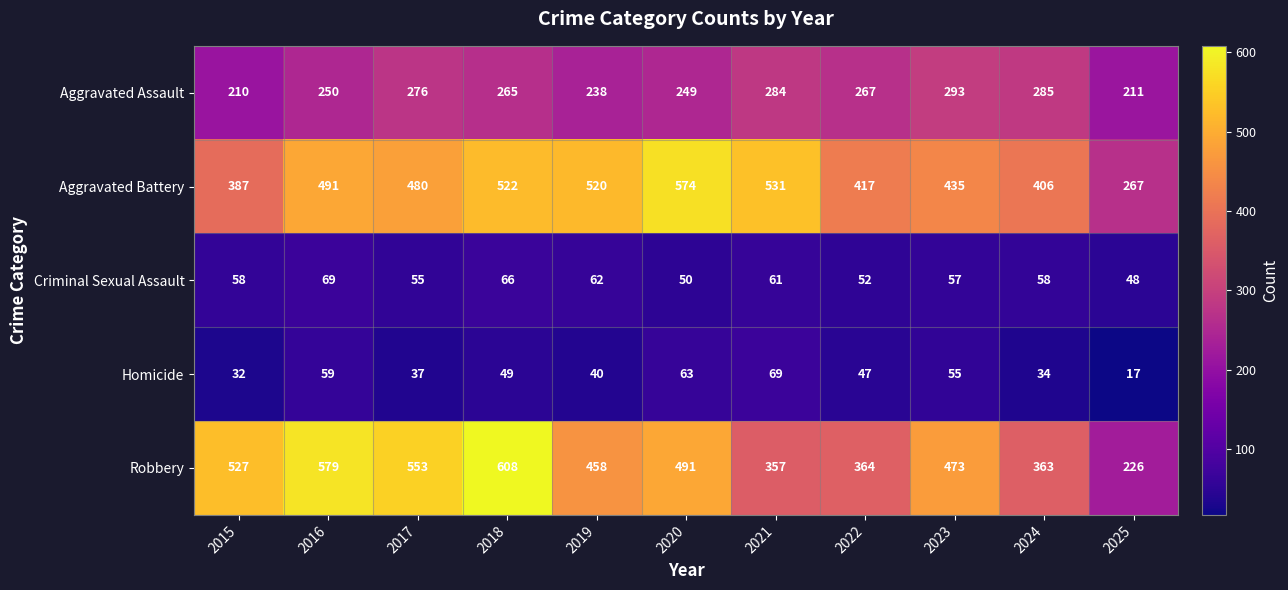

Between 2016 and 2020, which series saw the biggest shift?

Robbery